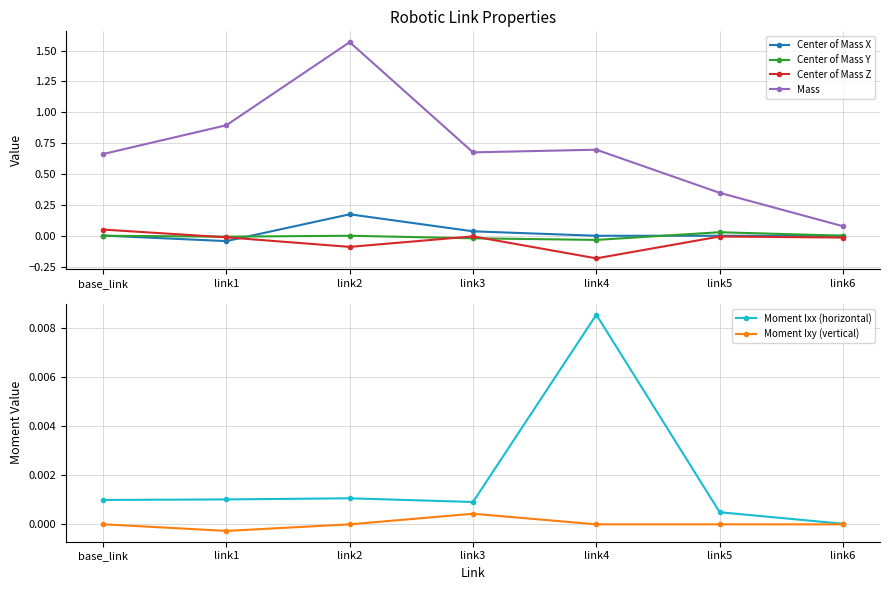

Rank the series at link6 from lowest to highest value.

Center of Mass Z, Center of Mass X, Moment Ixy, Moment Ixx, Center of Mass Y, Mass